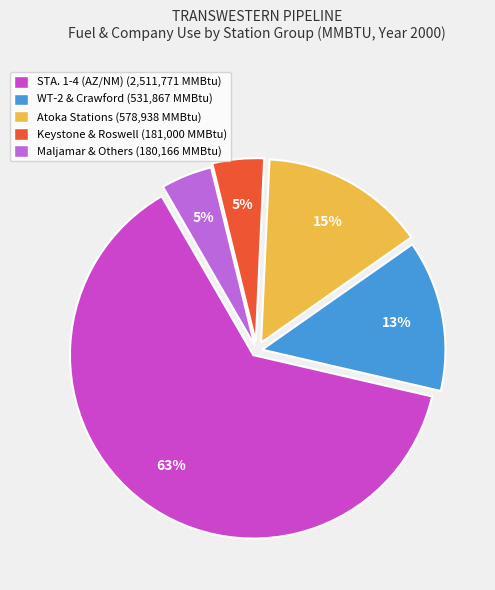

To the nearest percent, what is the average slice percentage?

20%